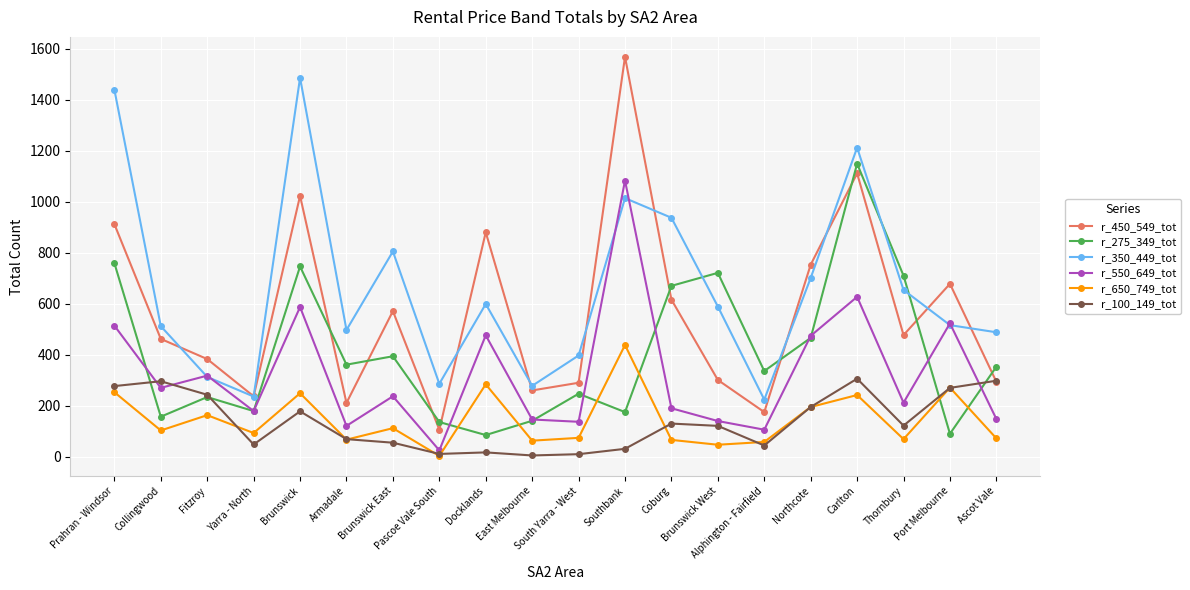

Which series has the largest total across all categories?

r_350_449_tot